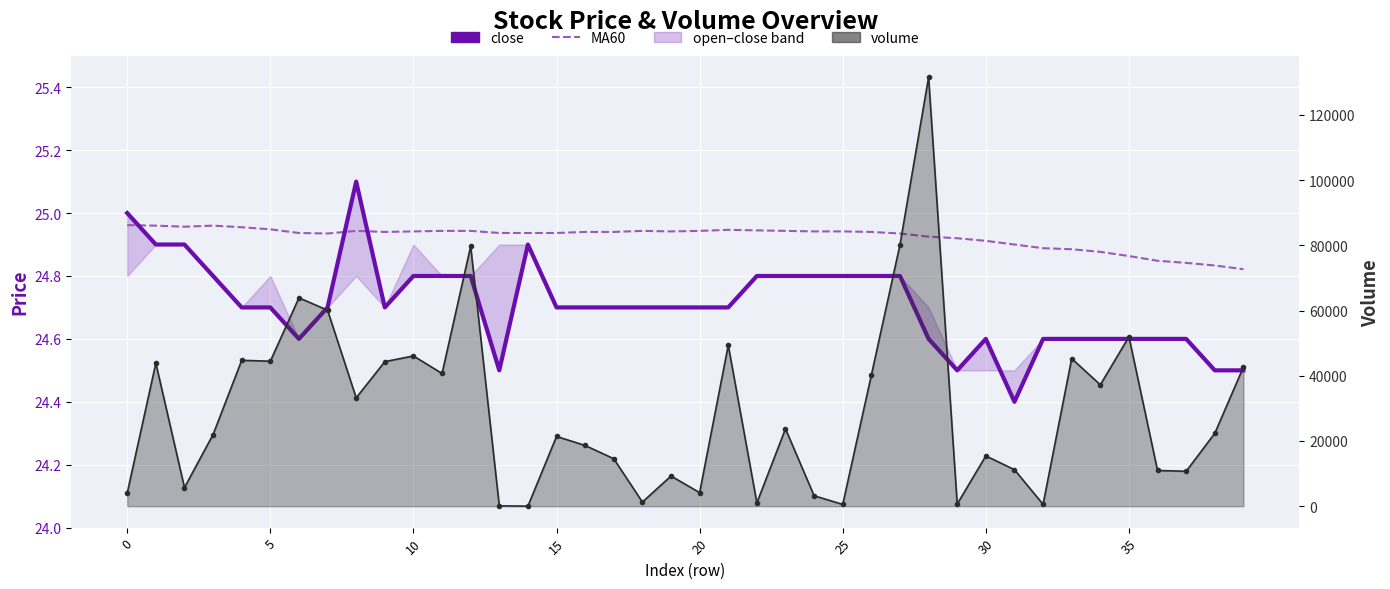

Is it true that MA60 equals 16.5 at 0?

False